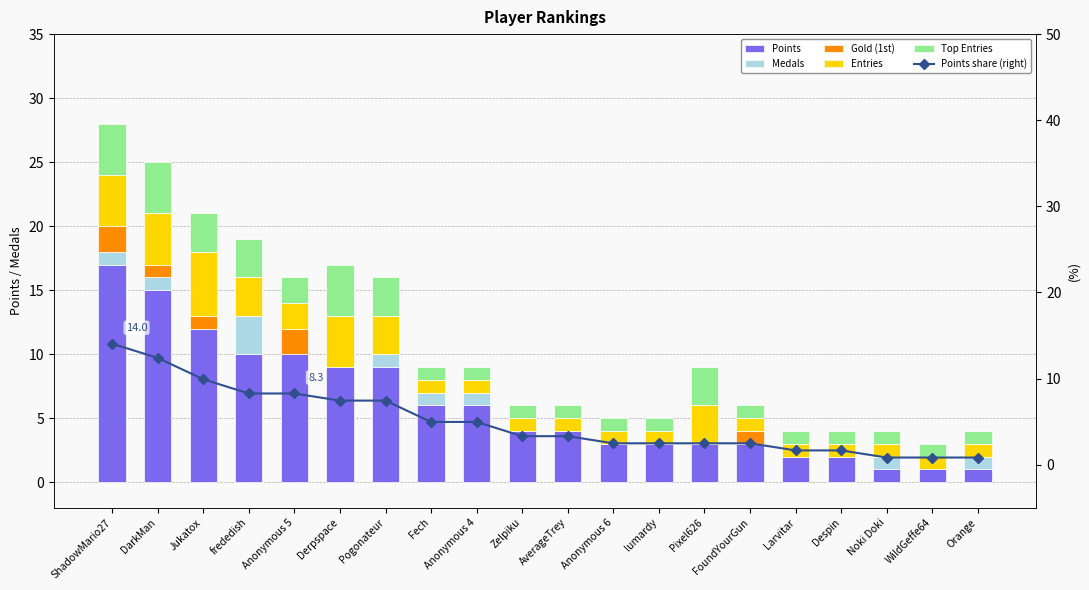

At which label does Points share (right) reach its peak?

ShadowMario27